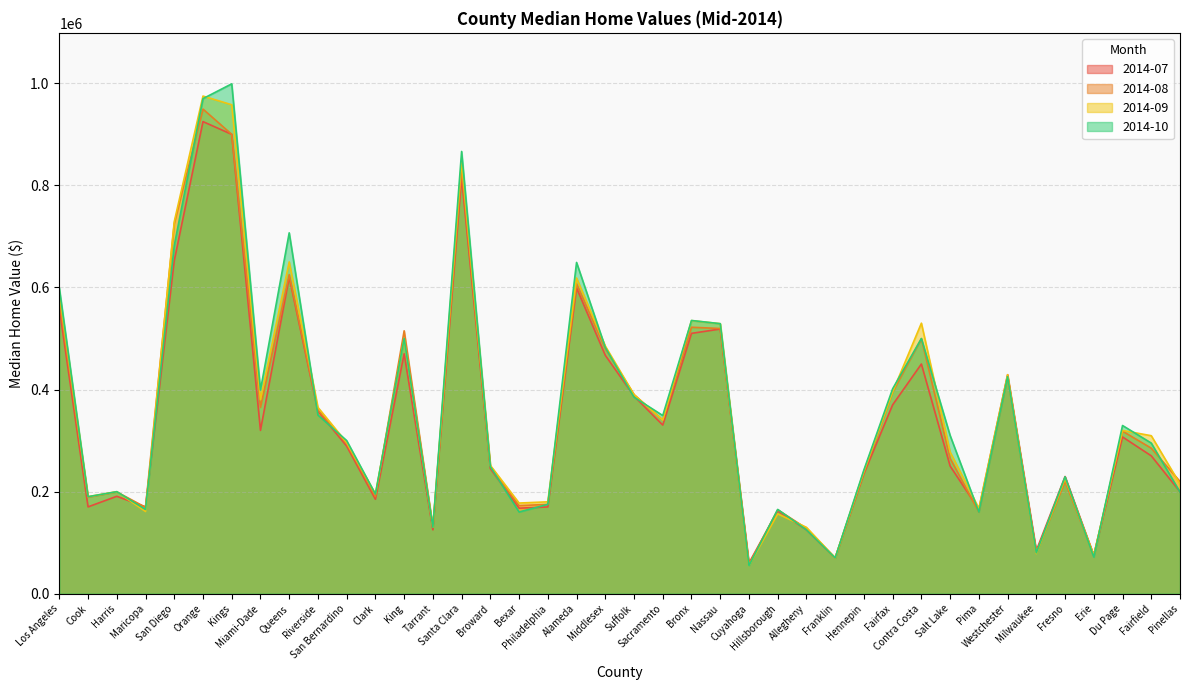

Between Tarrant and Milwaukee, which series saw the biggest shift?

2014-09